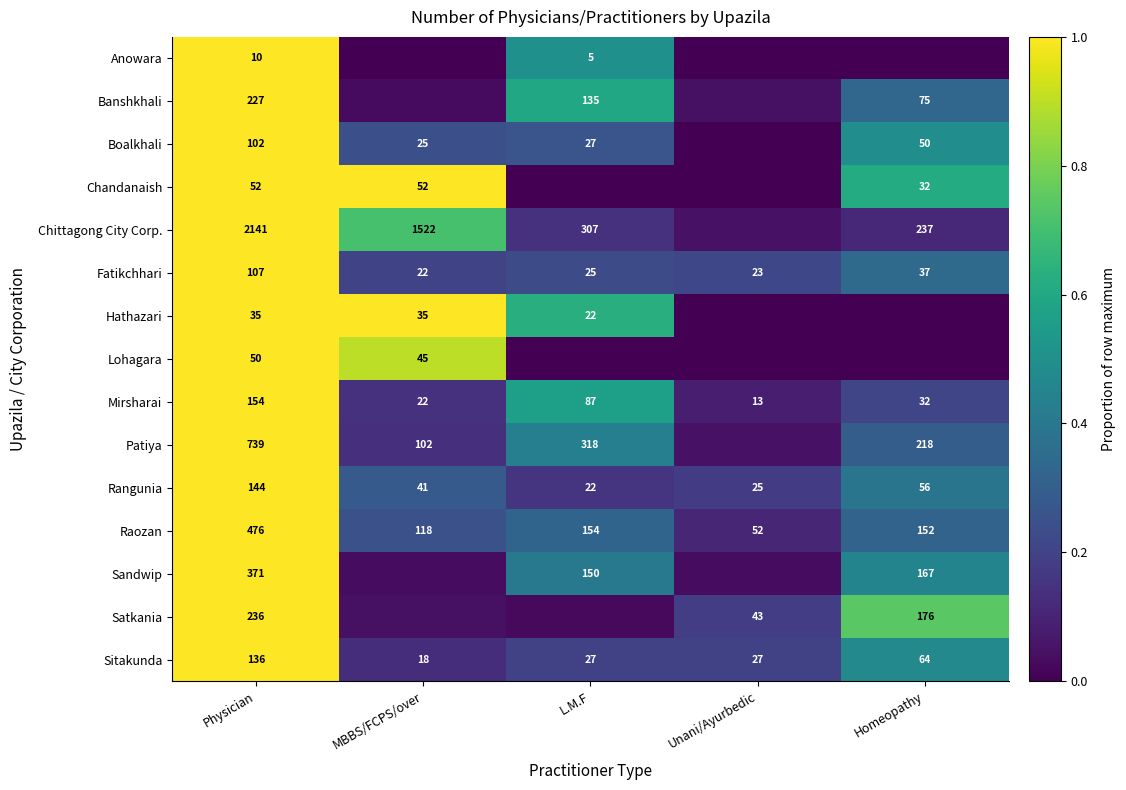

Which category has the lowest value in the Rangunia series?

L.M.F